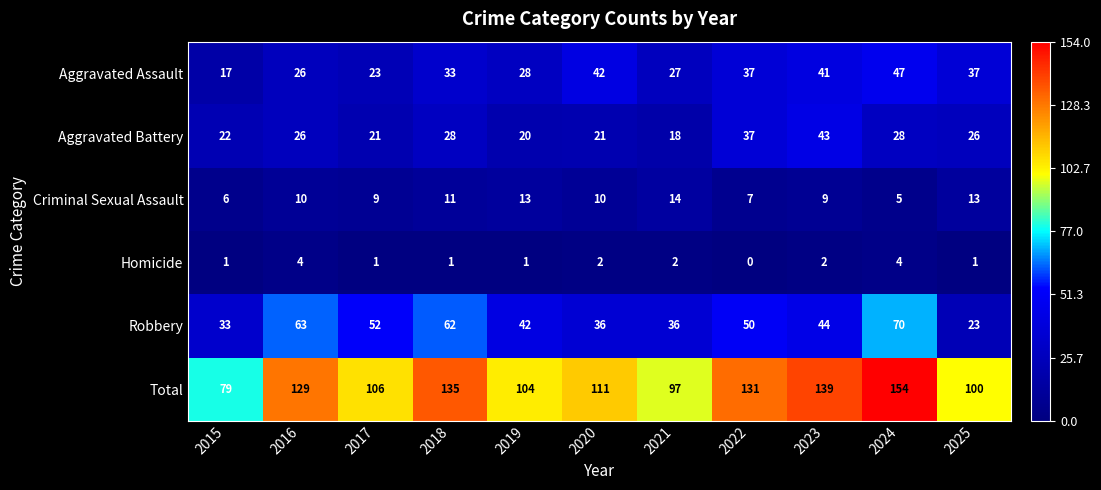

What value does the Aggravated Assault series have at 2022, to the nearest 5?

35